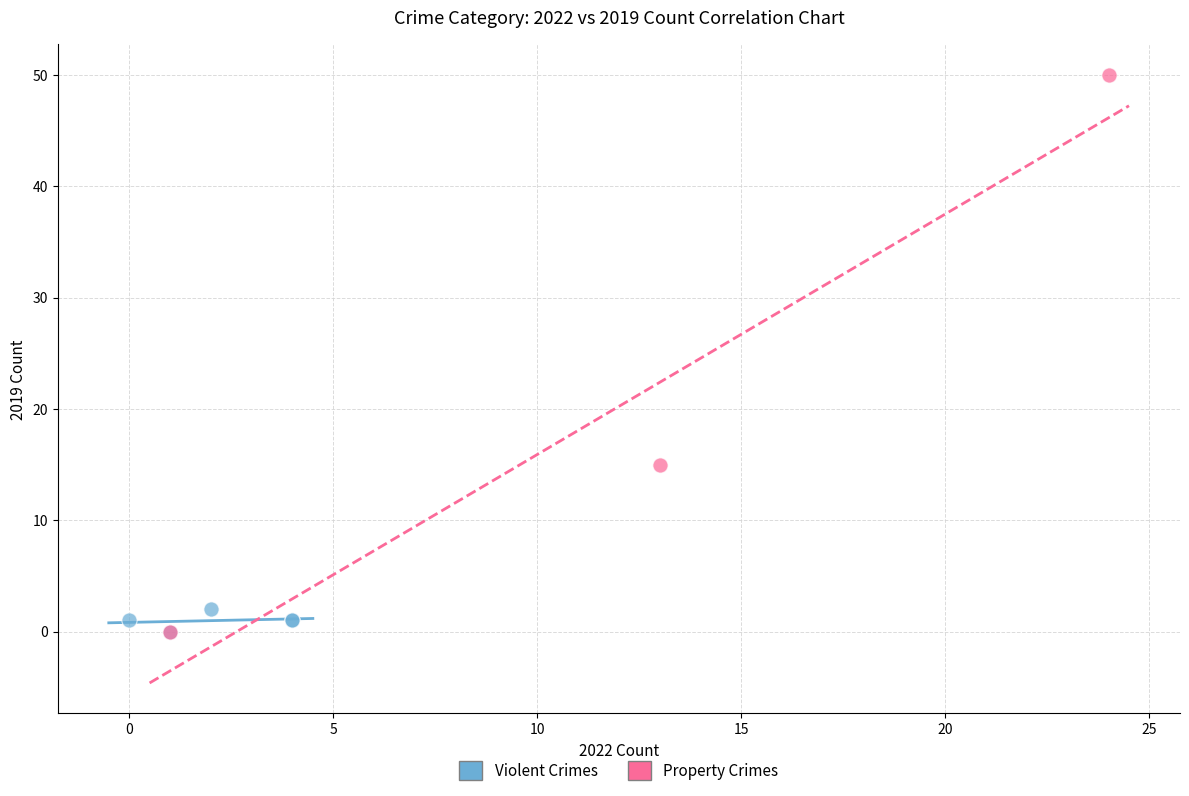

Which series reaches the maximum Y coordinate?

Property Crimes